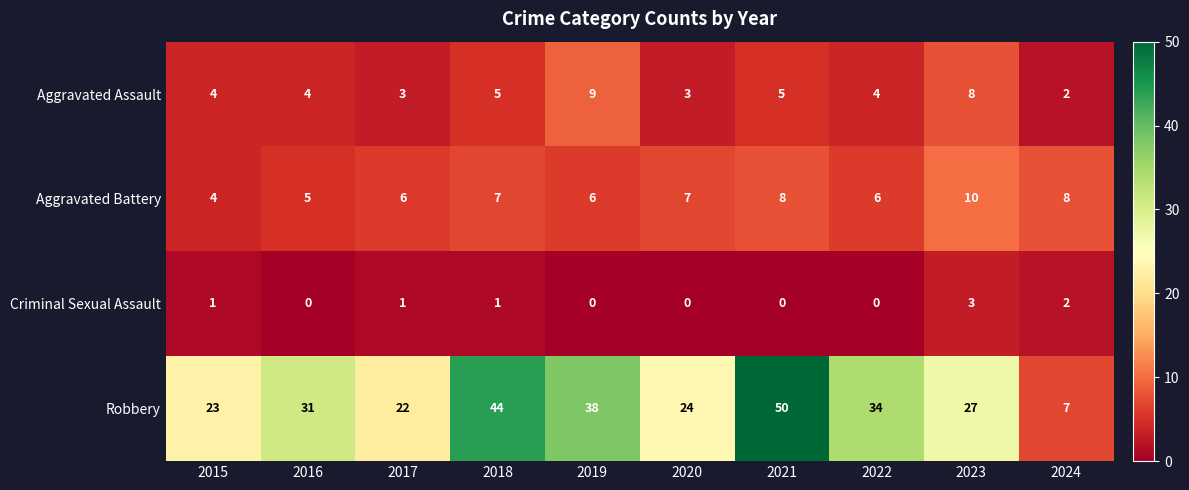

What is the difference between the maximum and minimum values in the Criminal Sexual Assault series?

3